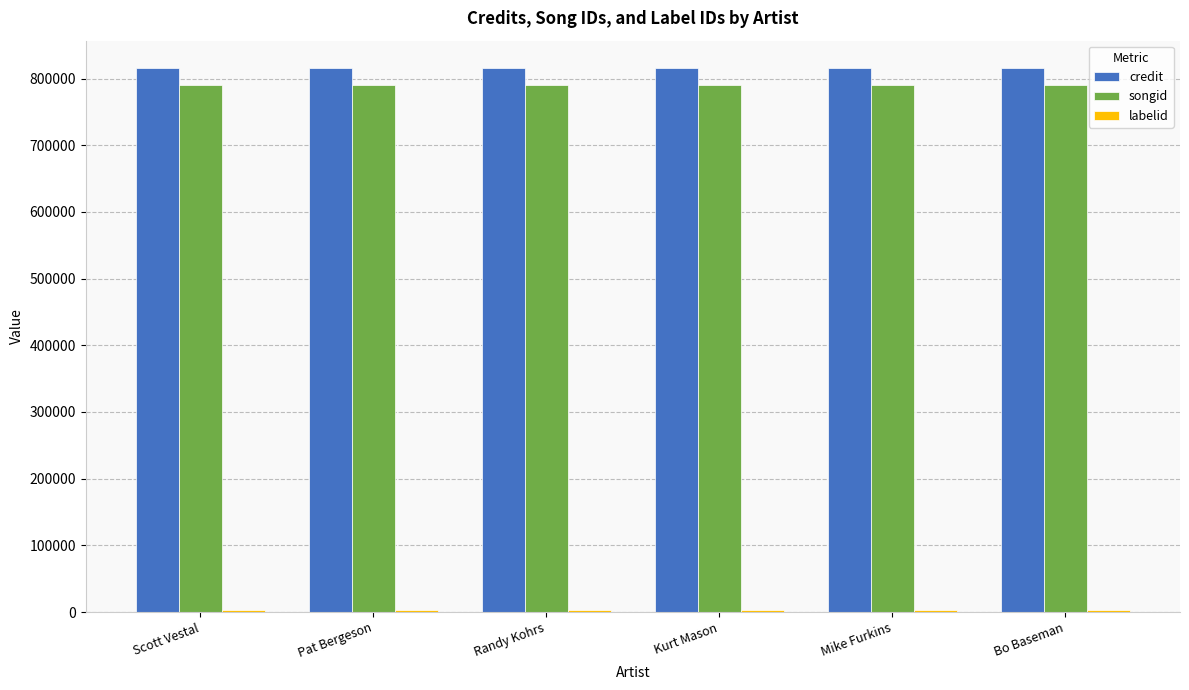

Is the value of credit at Scott Vestal greater than the value of songid at Mike Furkins?

Yes